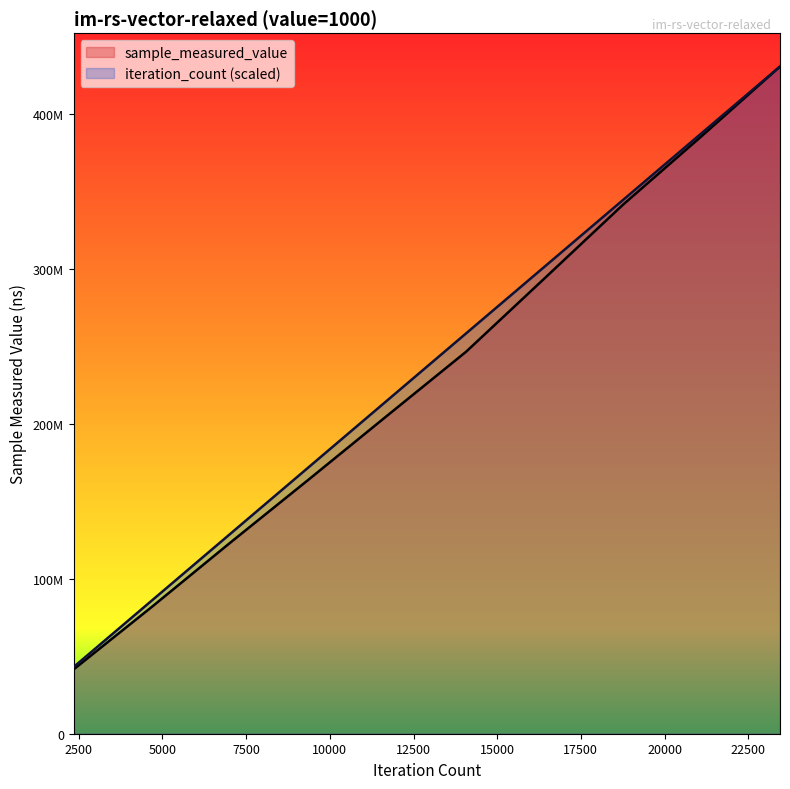

True or false: iteration_count and sample_measured_value intersect in this chart.

False